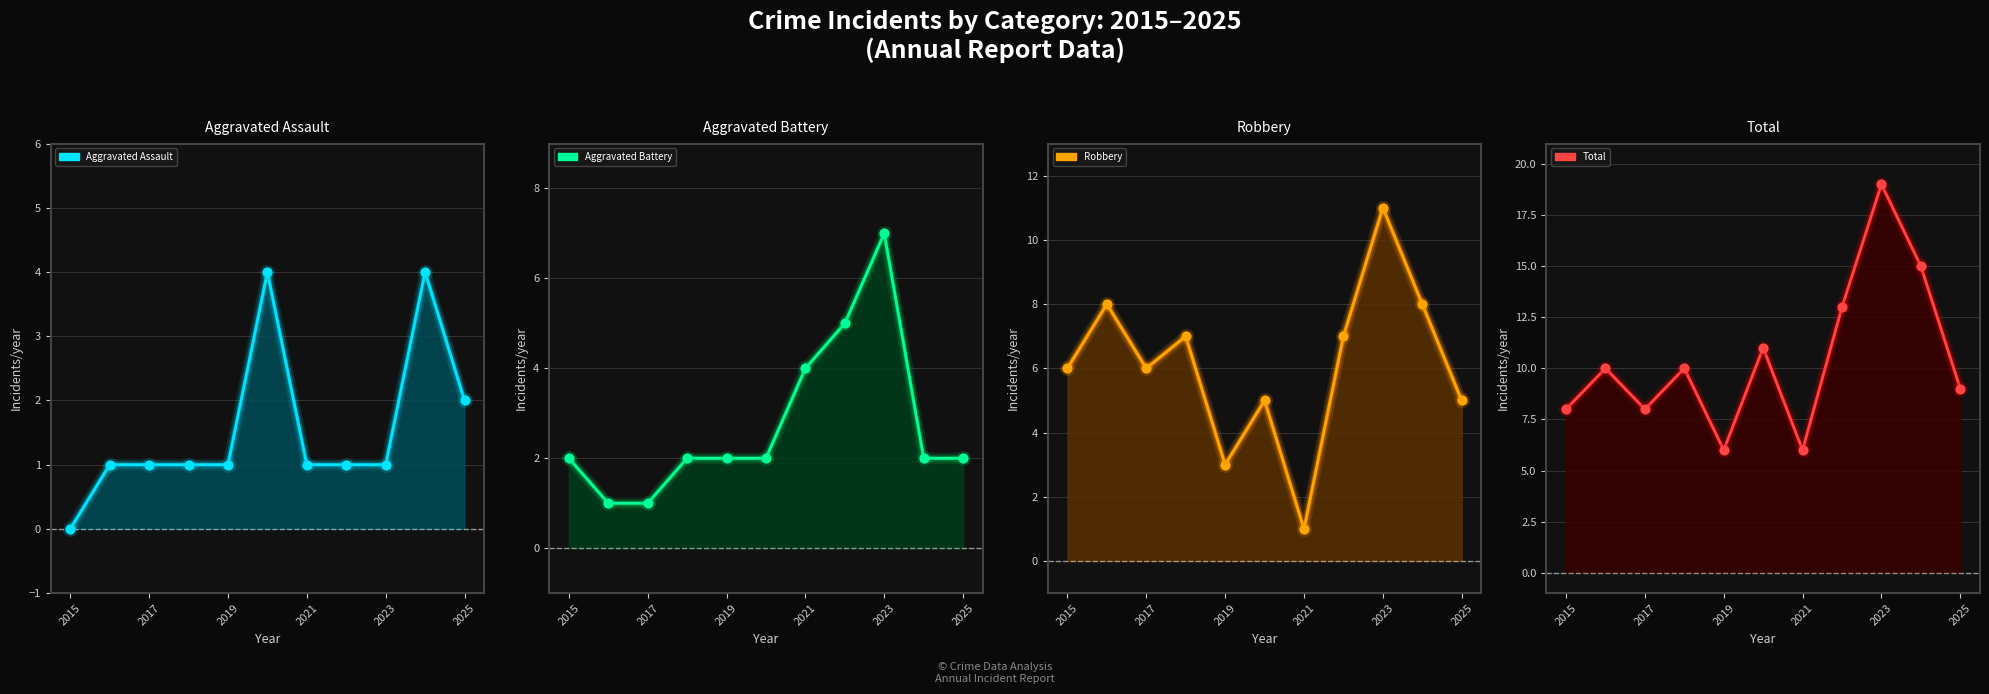

At how many categories does at least one series exceed 3?

11